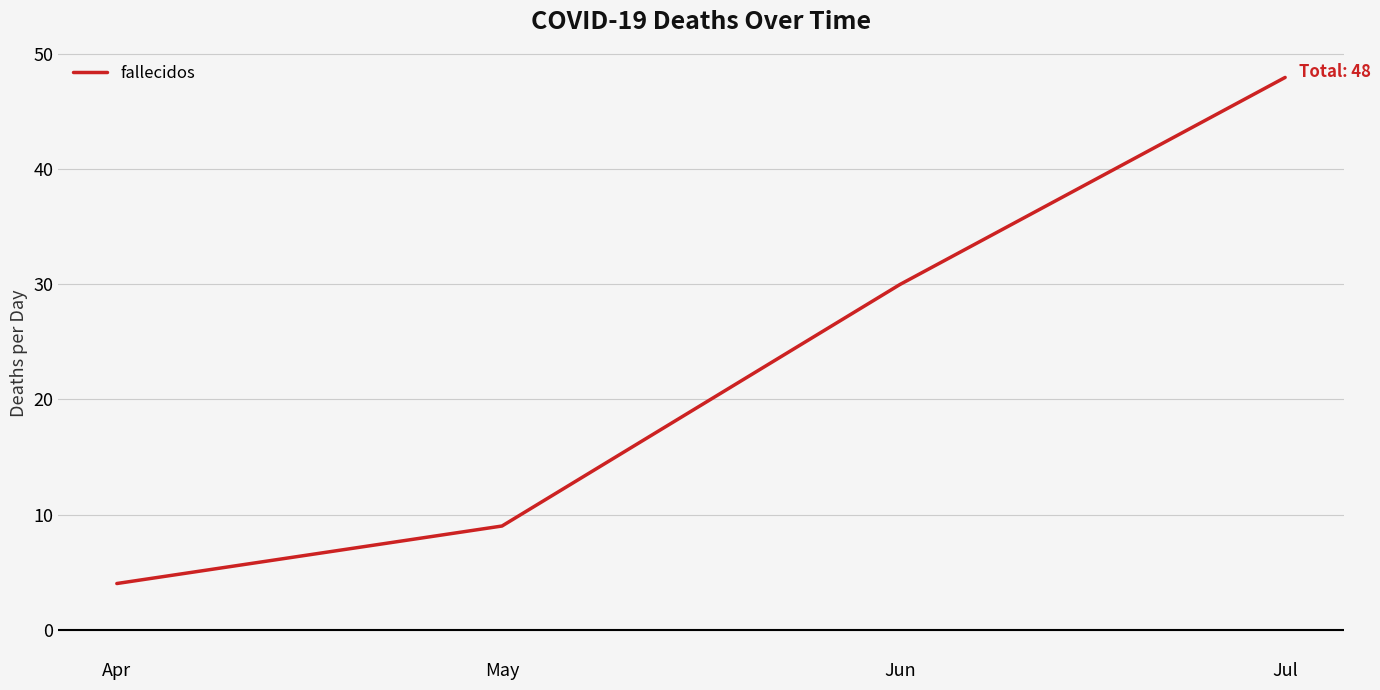

What is the change in value from Apr to Jun?

+26